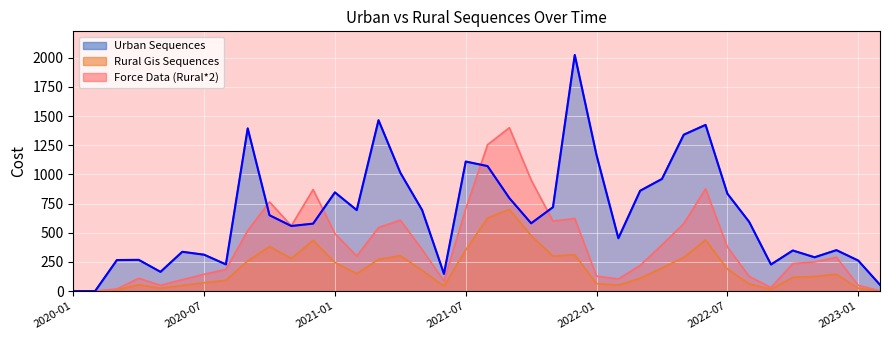

Which category has the lowest value in the Urban Sequences series?

2020-01